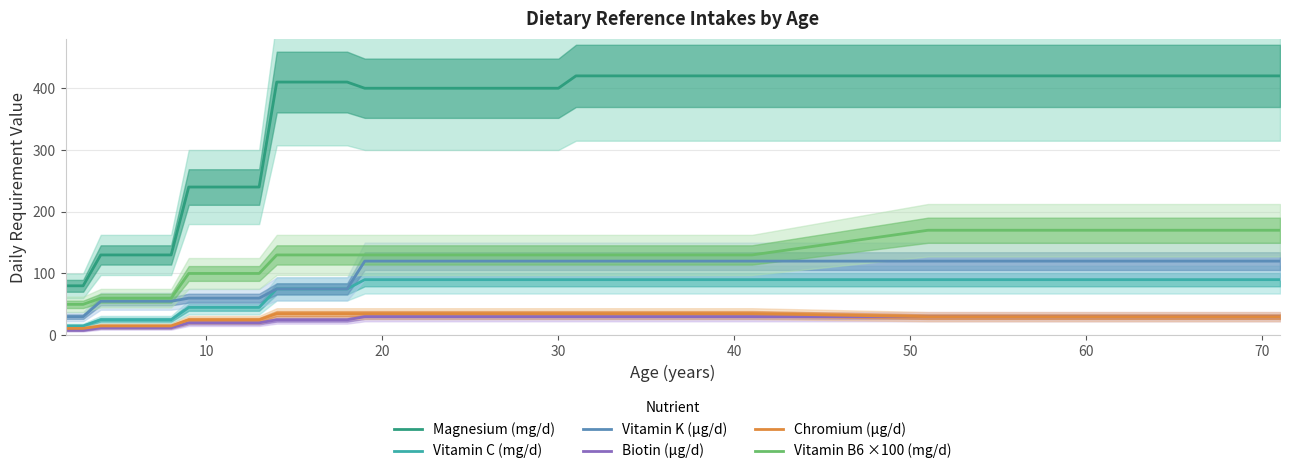

At which label is Vitamin C (mg/d) closest to 52?

9